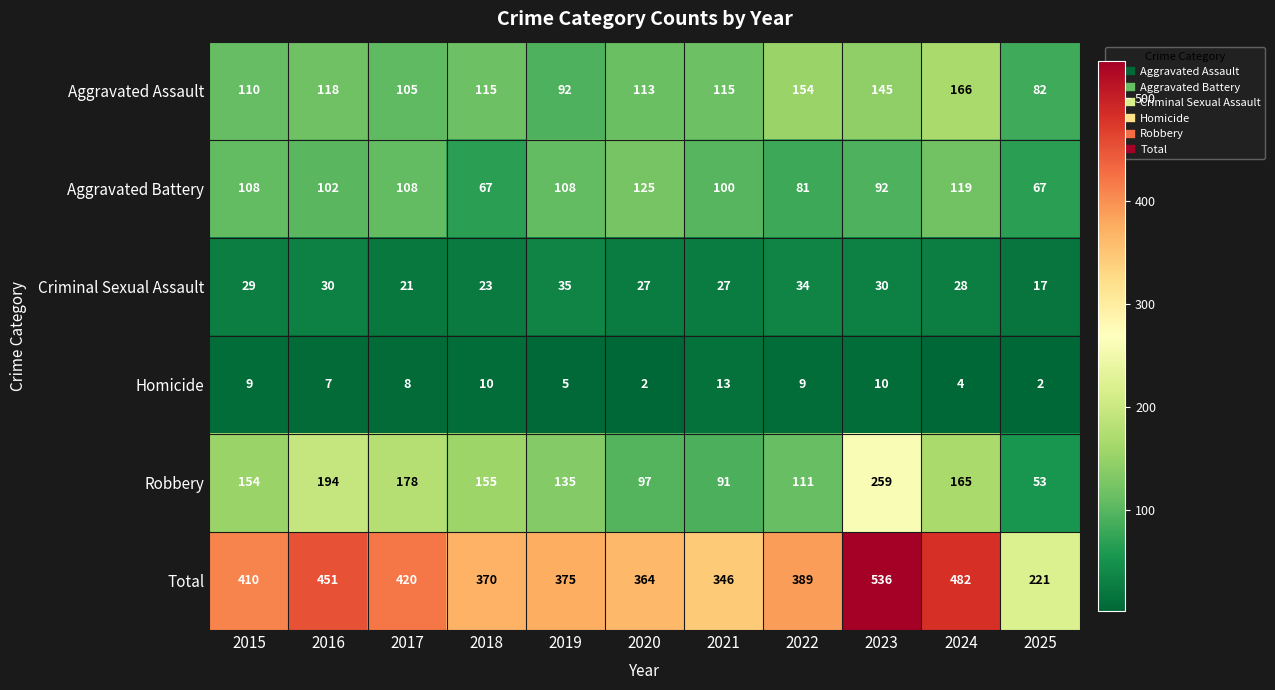

What is the difference between the Homicide values at 2019 and 2022?

4